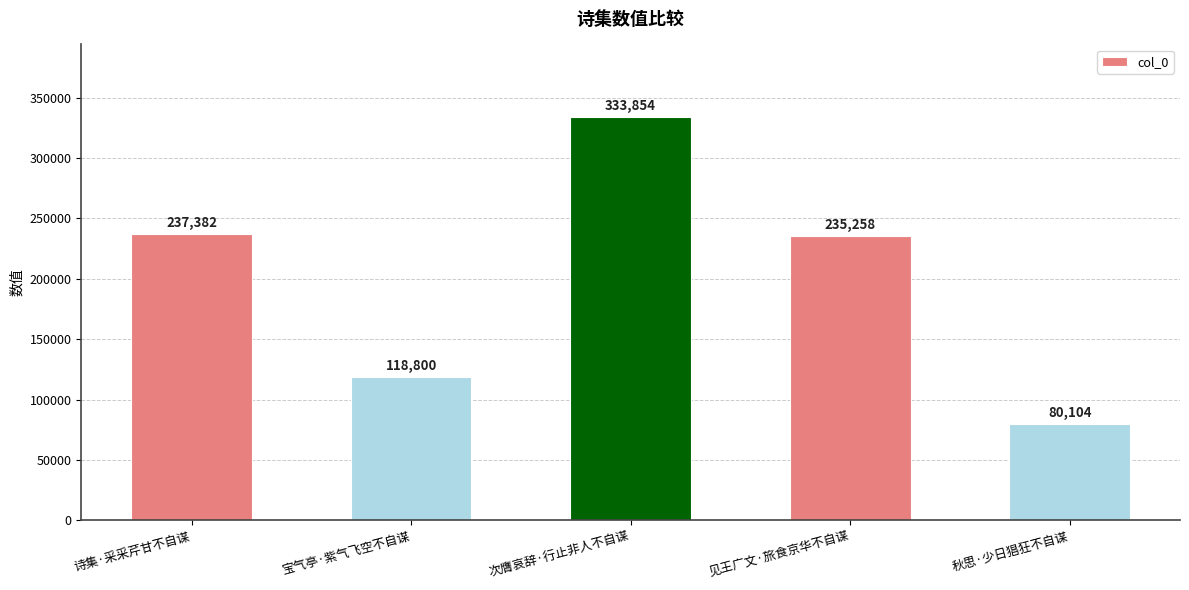

List the labels in order of value, smallest first.

秋思·少日猖狂不自谋, 宝气亭·紫气飞空不自谋, 见王广文·旅食京华不自谋, 诗集·采采芹甘不自谋, 次膺哀辞·行止非人不自谋